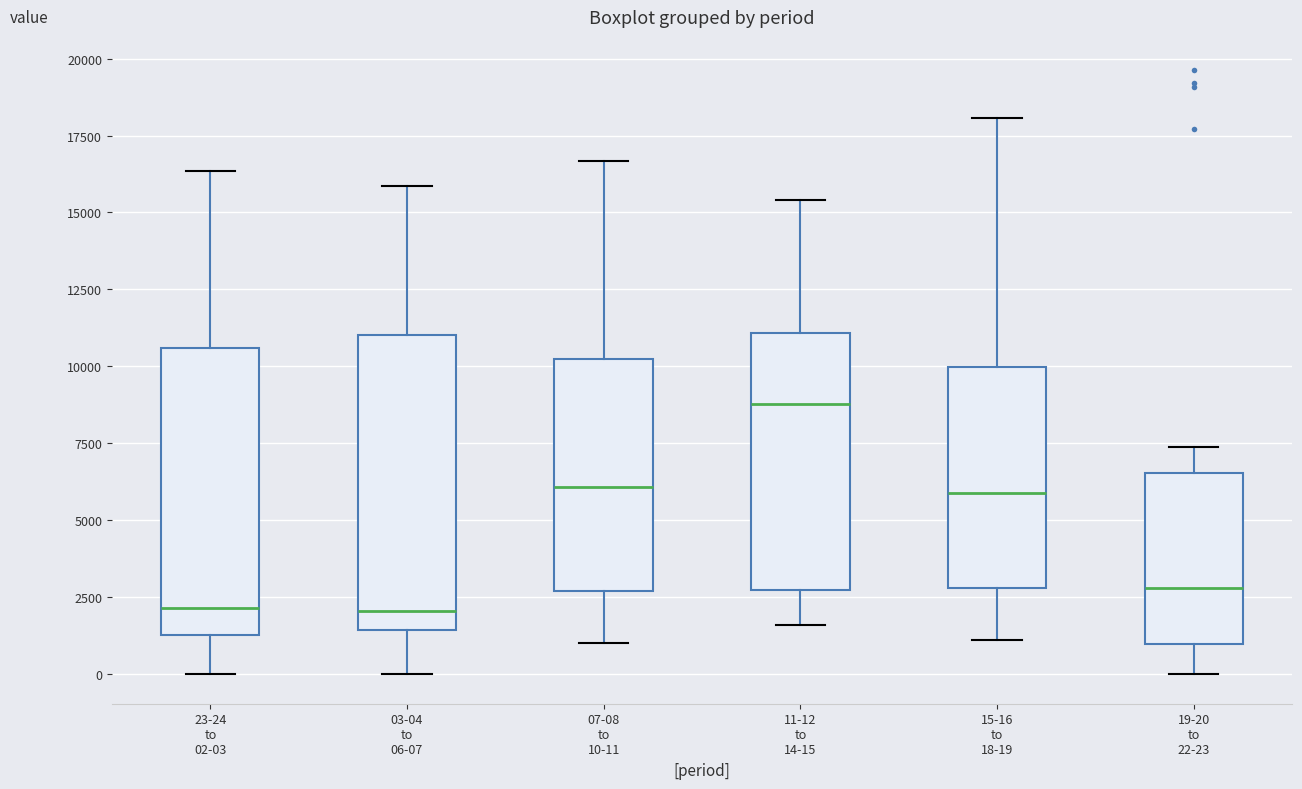

Where is the lower edge of the box for 07-08 to 10-11 on the y-axis? The values are not printed on the chart, so give them approximately, as read against the axis.

2500